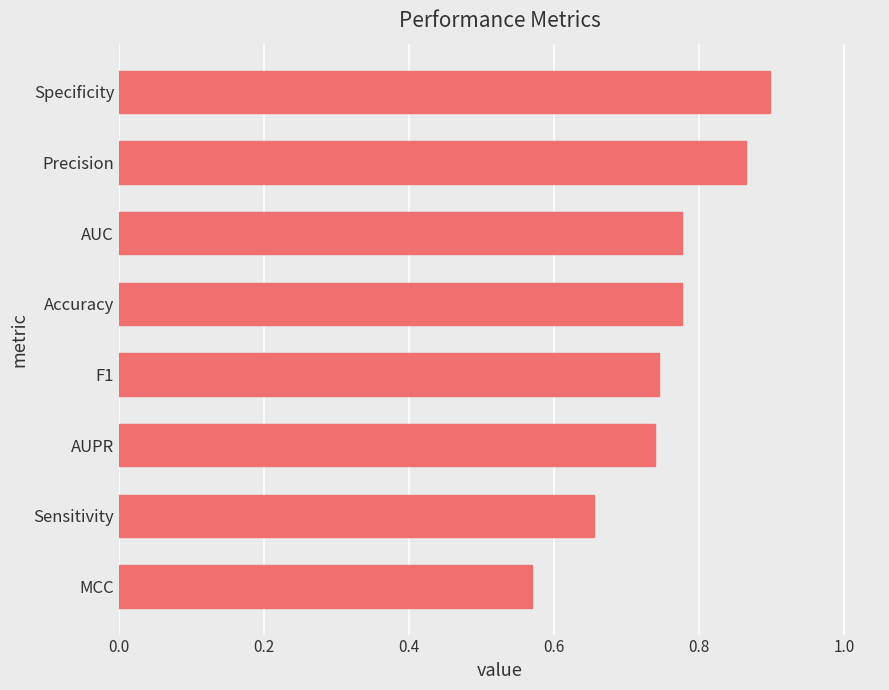

At which category does the chart reach its peak across all series?

Specificity